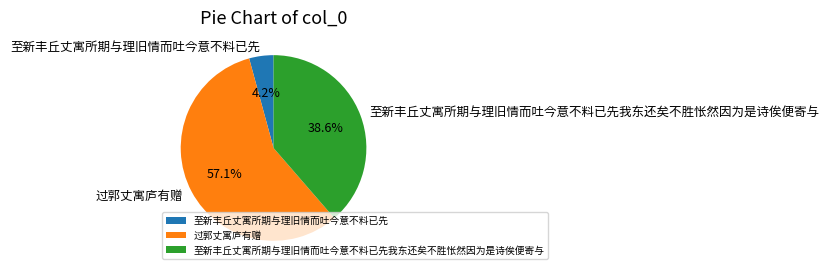

To the nearest percent, what is the combined percentage of 过郭丈寓庐有赠 and 至新丰丘丈寓所期与理旧情而吐今意不料已先我东还矣不胜怅然因为是诗俟便寄与?

96%